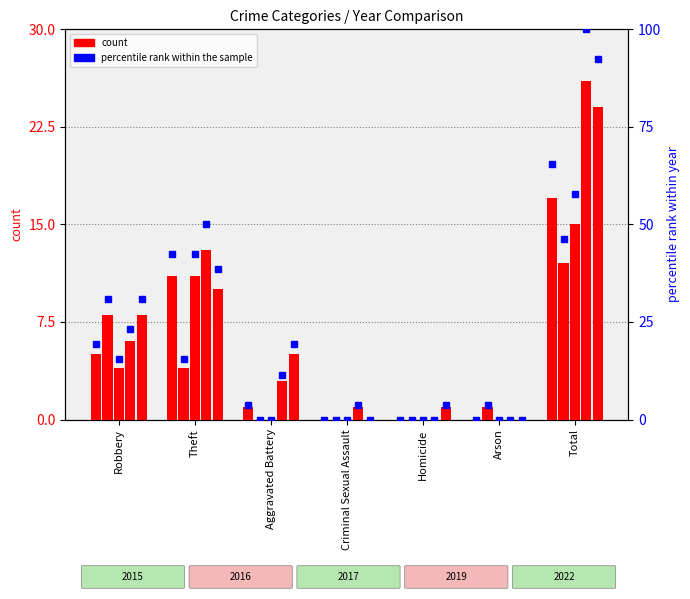

Which label corresponds to the largest value in the chart?

Total